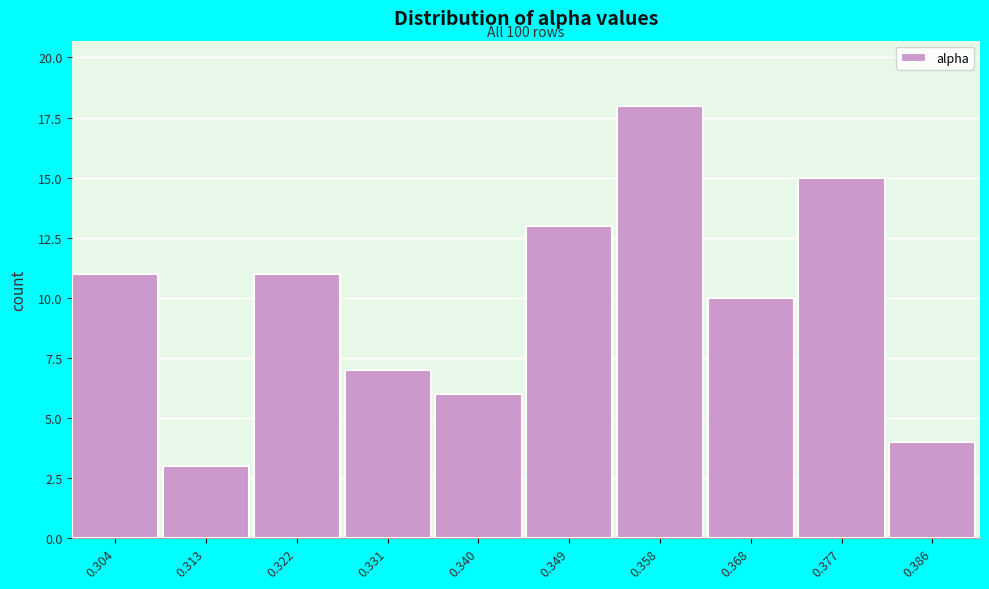

Reading left to right, what are all the values shown in this chart?

0.304=11	0.313=3	0.322=11	0.331=7	0.340=6	0.349=13	0.358=18	0.368=10	0.377=15	0.386=4